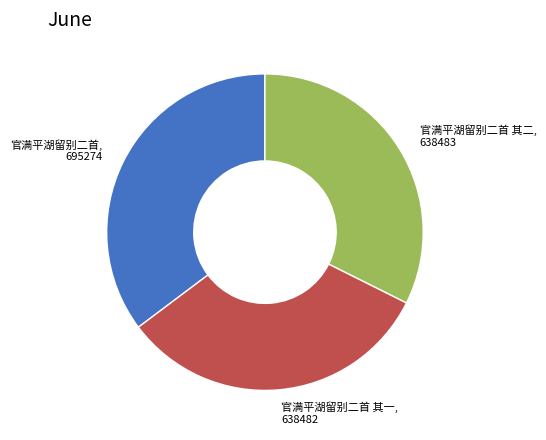

Is it true that 官满平湖留别二首 is 25% of the pie?

False